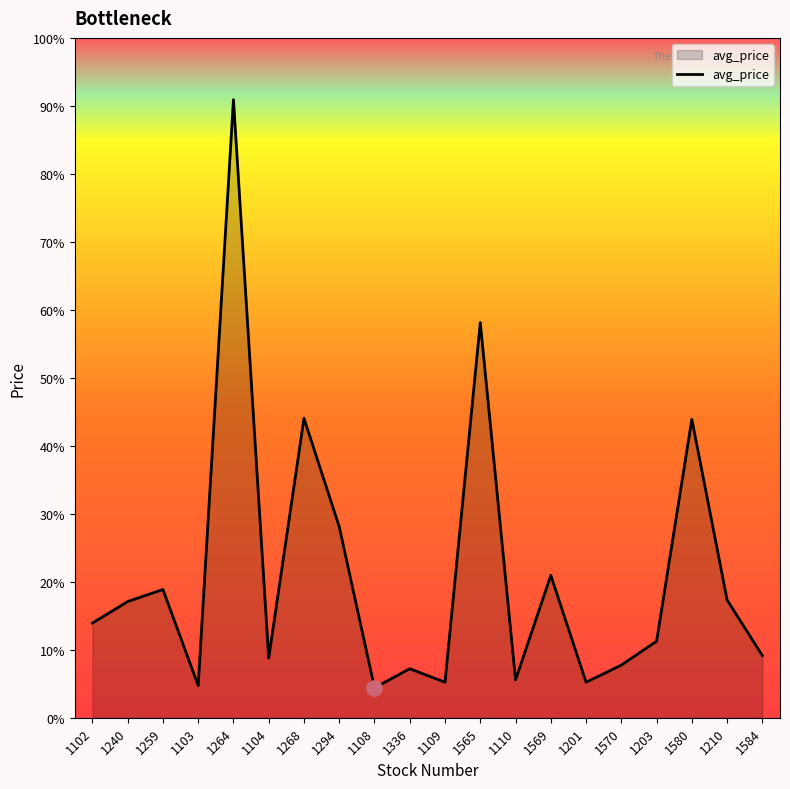

Between 1259 and 1569, which is larger?

1569